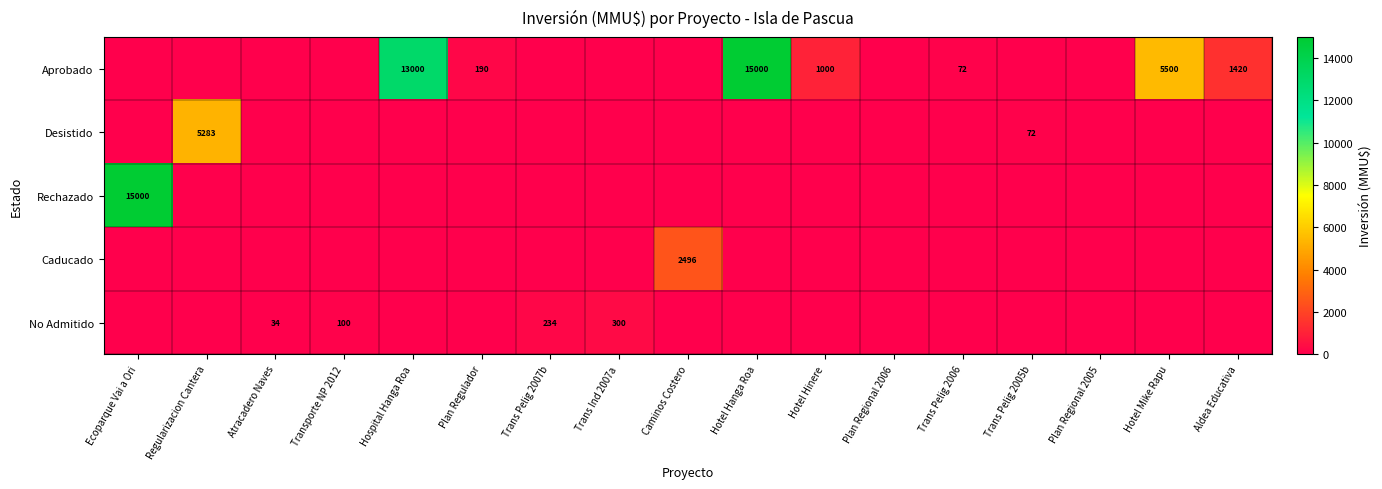

The Aprobado series shows 767 at Aldea Educativa. True or false?

False